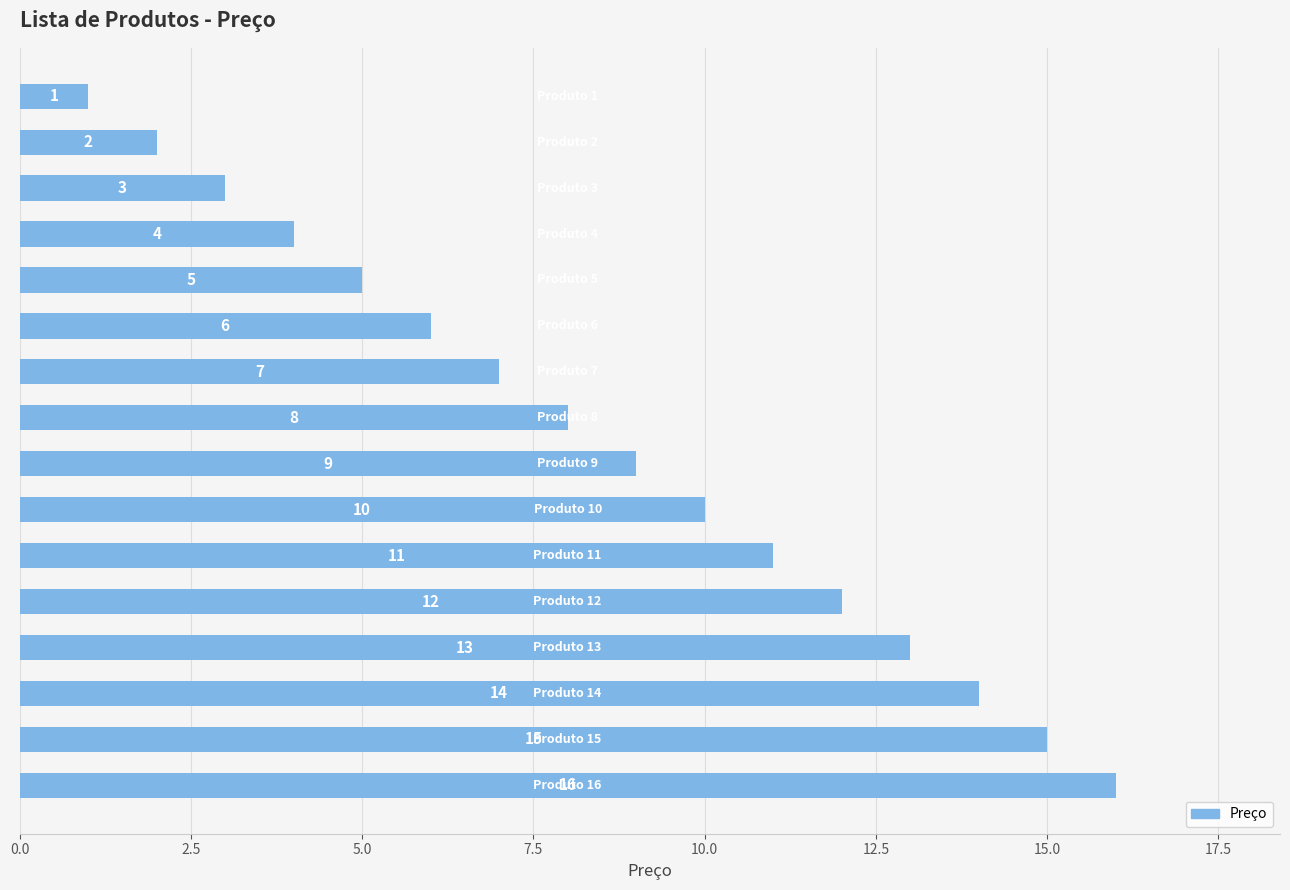

How many series are shown in this chart?

1